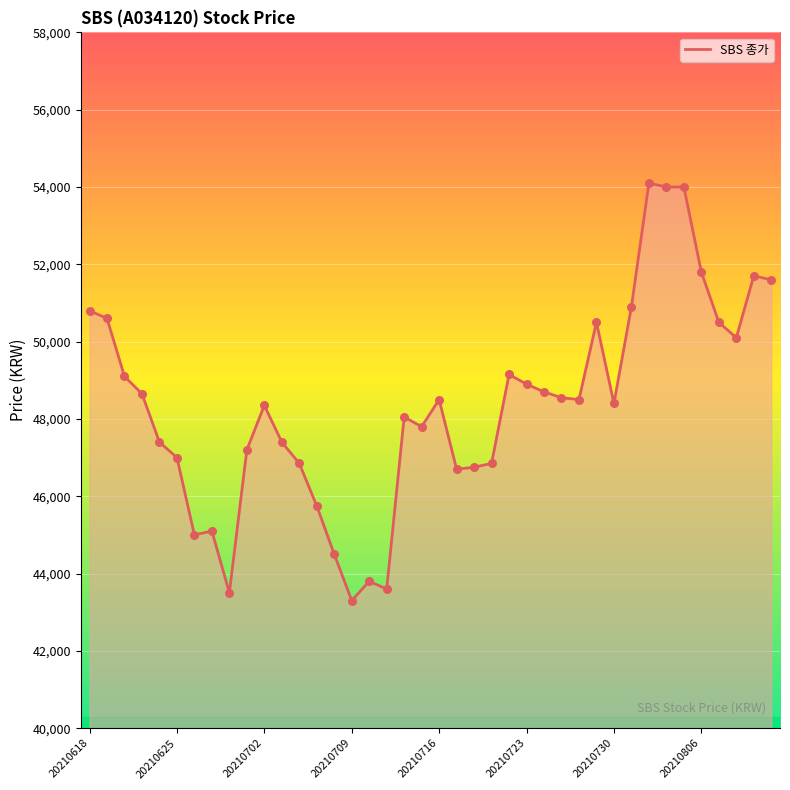

What is the difference between the maximum and minimum values?

10800